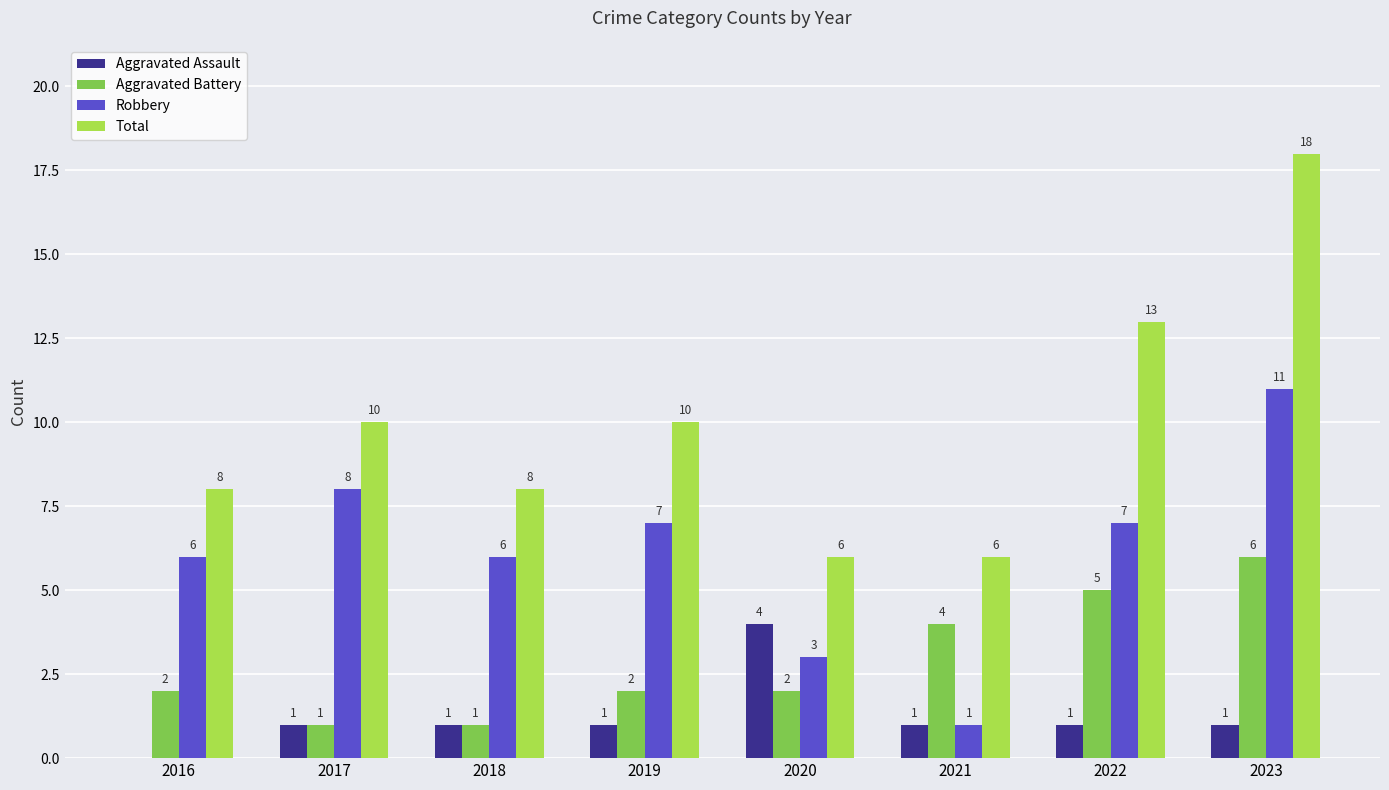

Is it true that Robbery equals 2 at 2021?

False